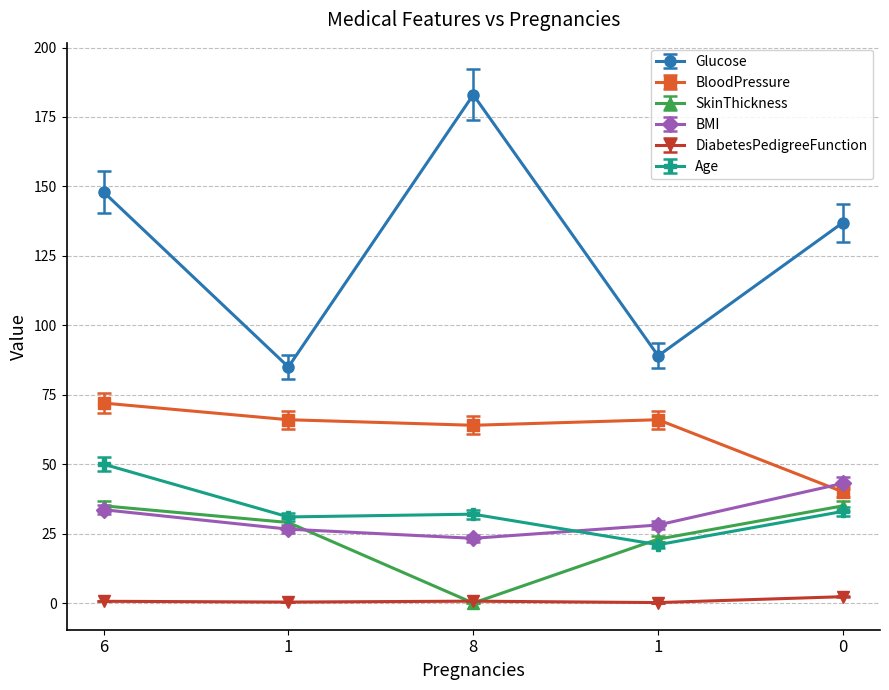

Does the chart have visible grid lines?

Yes